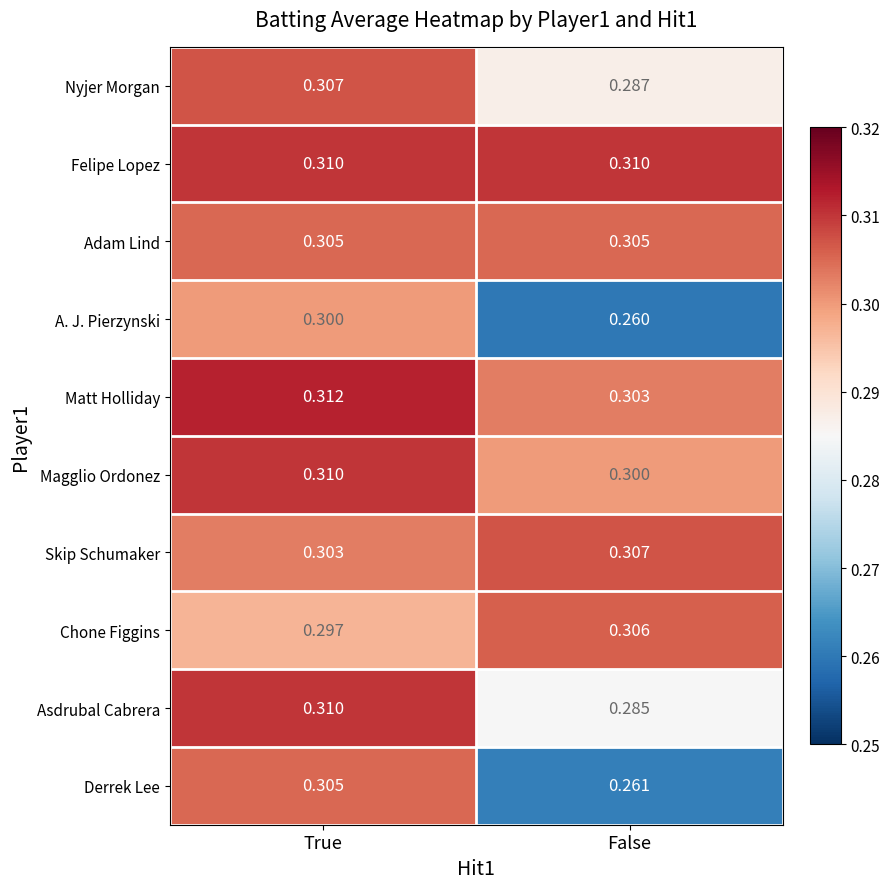

Which series has the largest total across all categories?

Felipe Lopez